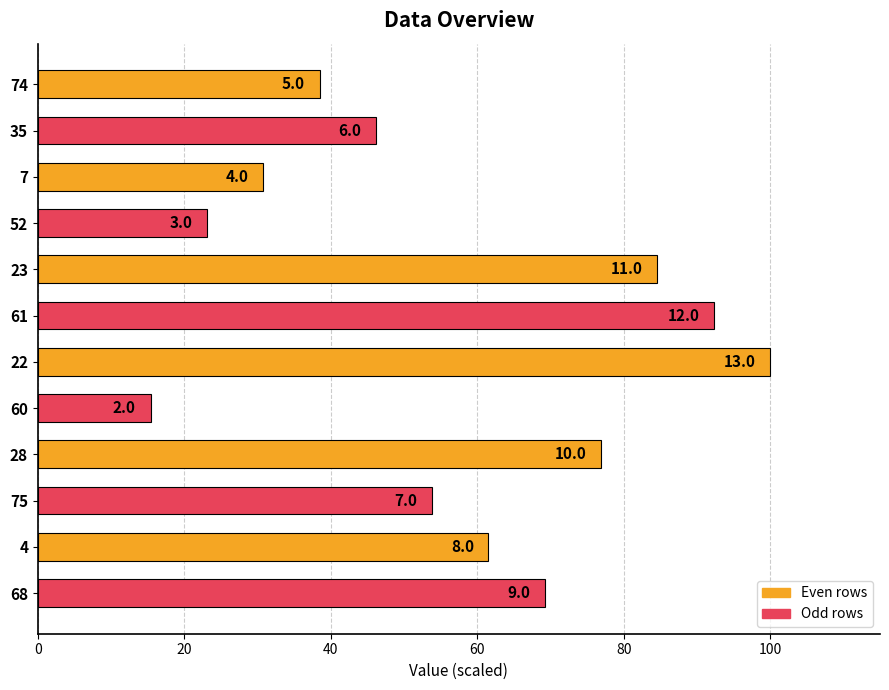

How many bars are there in total?

12